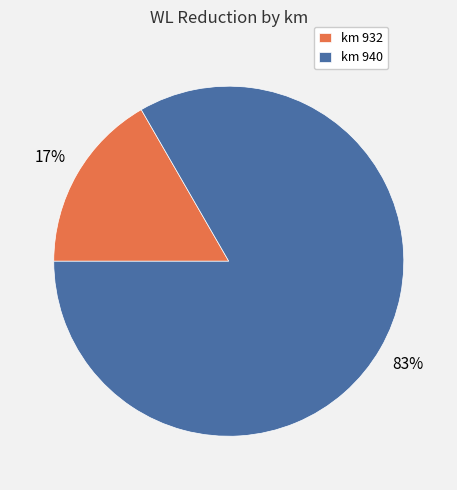

Is there a majority slice in this chart?

Yes